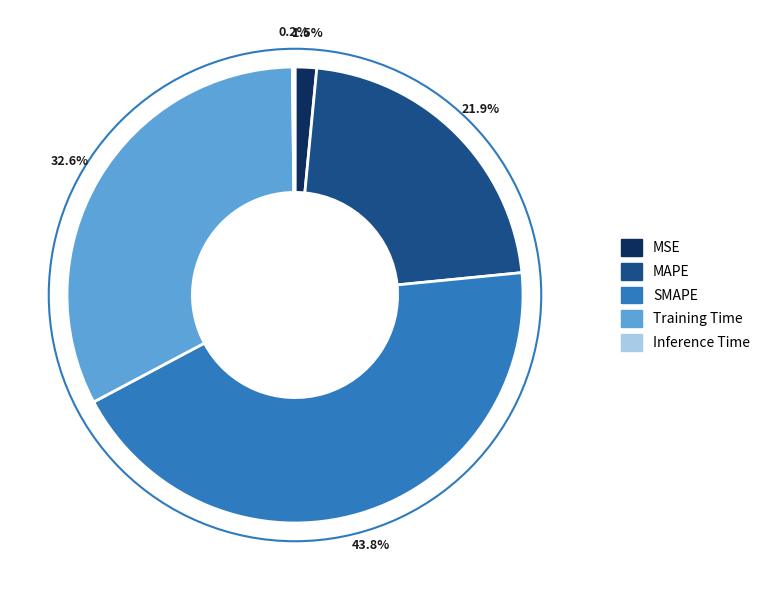

To the nearest percent, what portion does MAPE represent?

22%